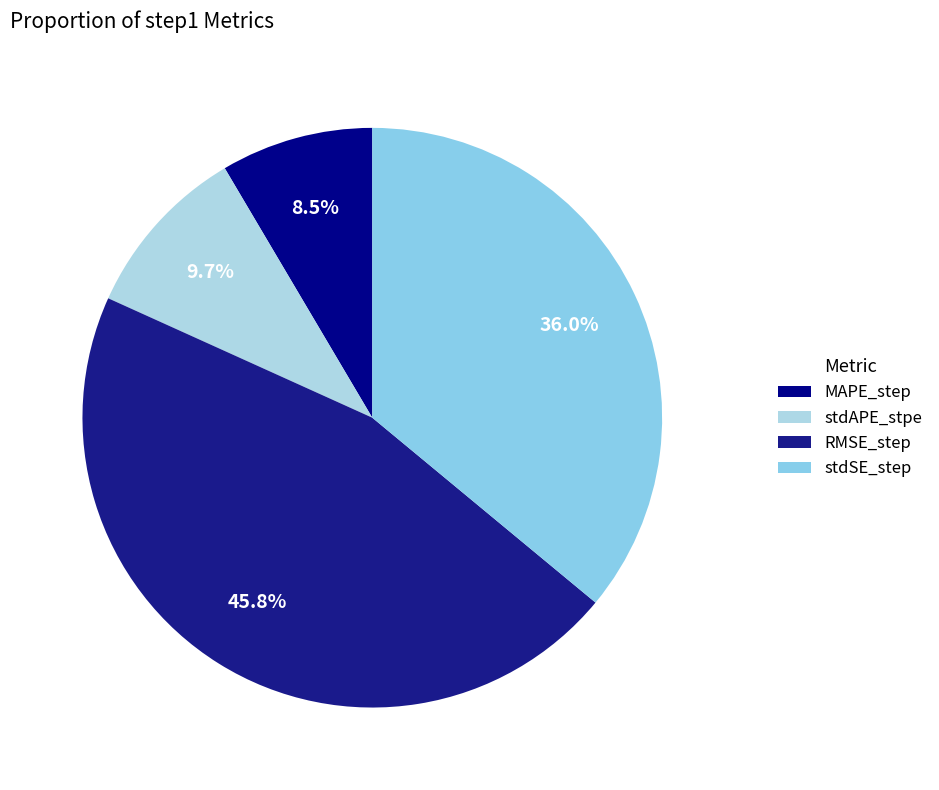

Do stdAPE_stpe and MAPE_step together represent more than half of the pie?

No